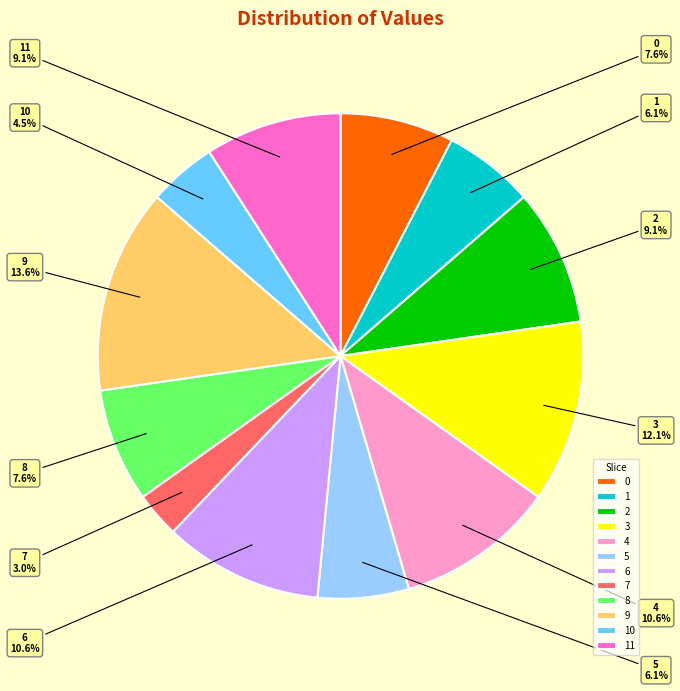

How many segments does this pie chart have?

12